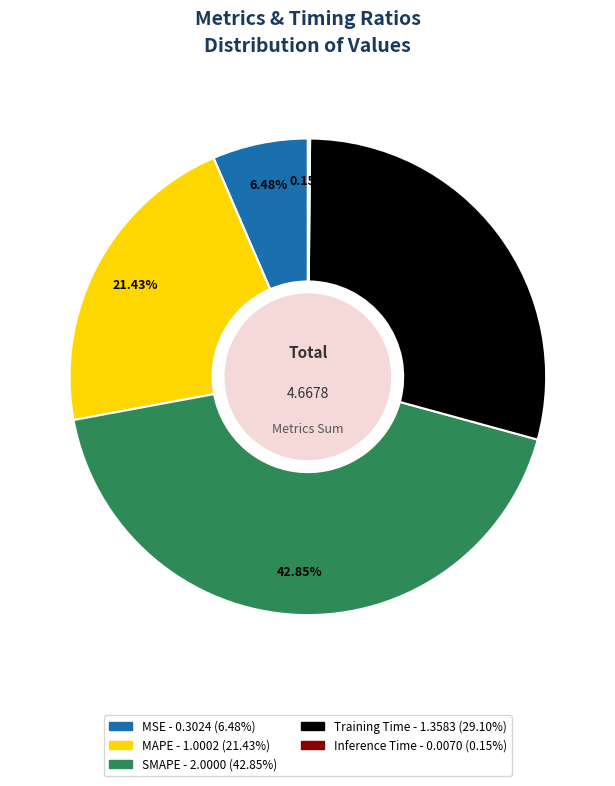

To the nearest percent, what portion does Training Time represent?

29%